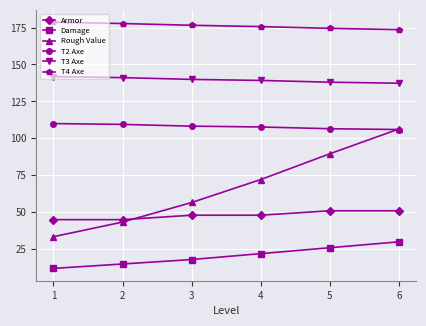

What is the total value across all series at 1?

520.9